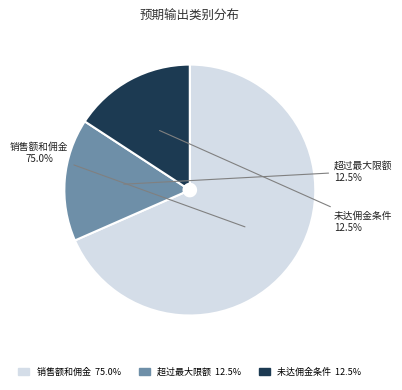

To the nearest percent, what is the average slice percentage?

33%